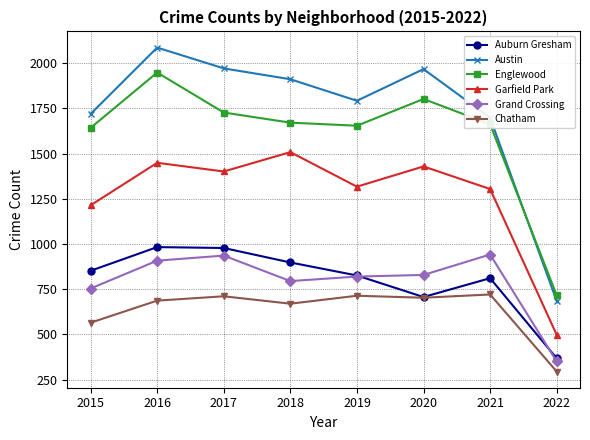

Which category has the lowest value in the Austin series?

2022